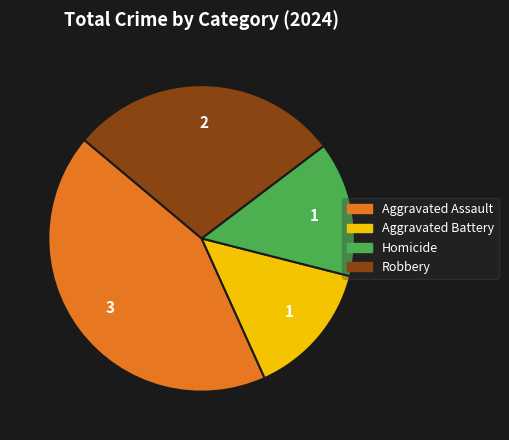

Does Robbery account for over 50% of the chart?

No